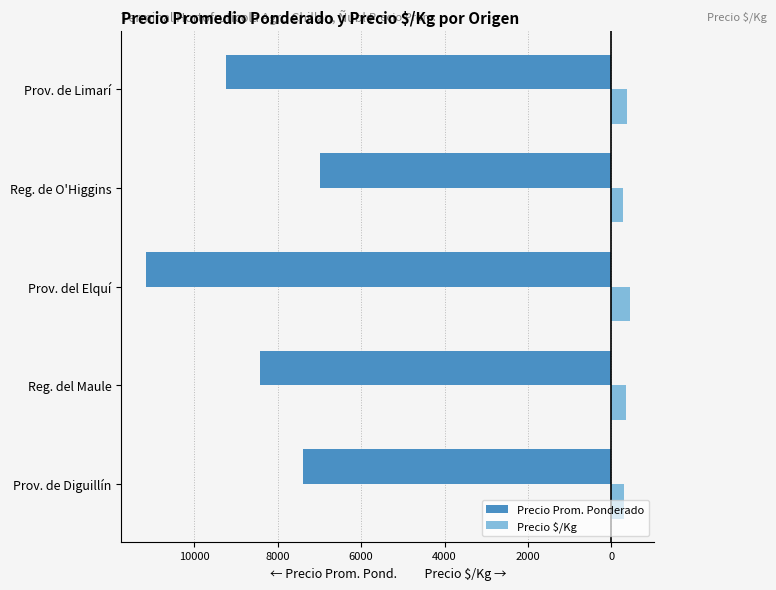

What is the value of the Precio Prom. Ponderado bar at the 1st from the left?

-7384